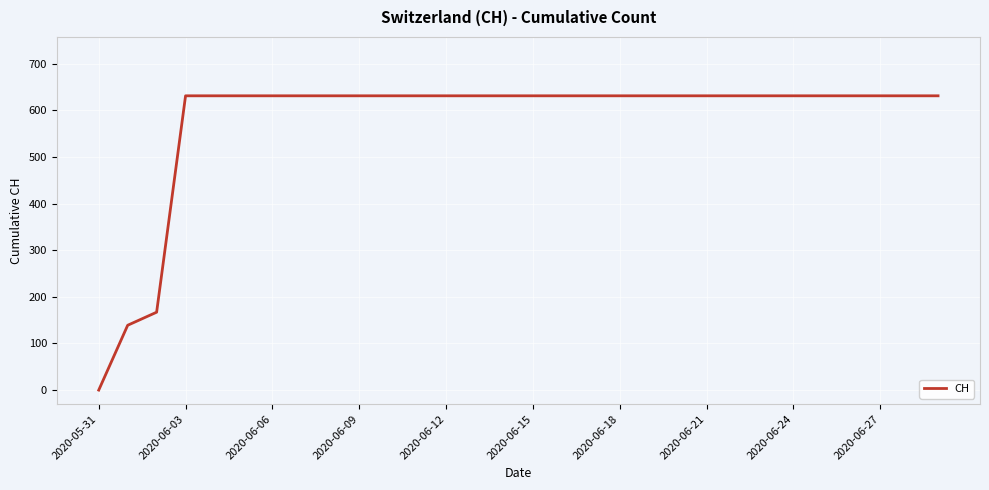

Does the chart display data point markers on the line(s)?

No